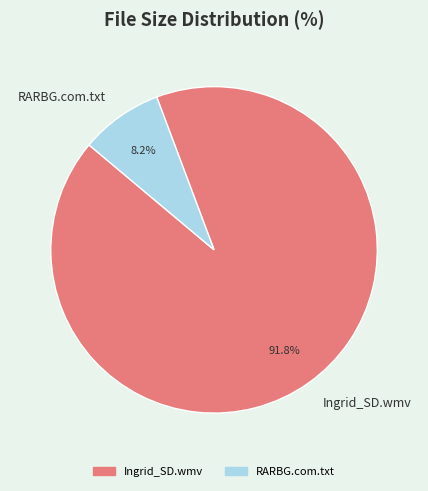

How many slices are in this pie chart?

2